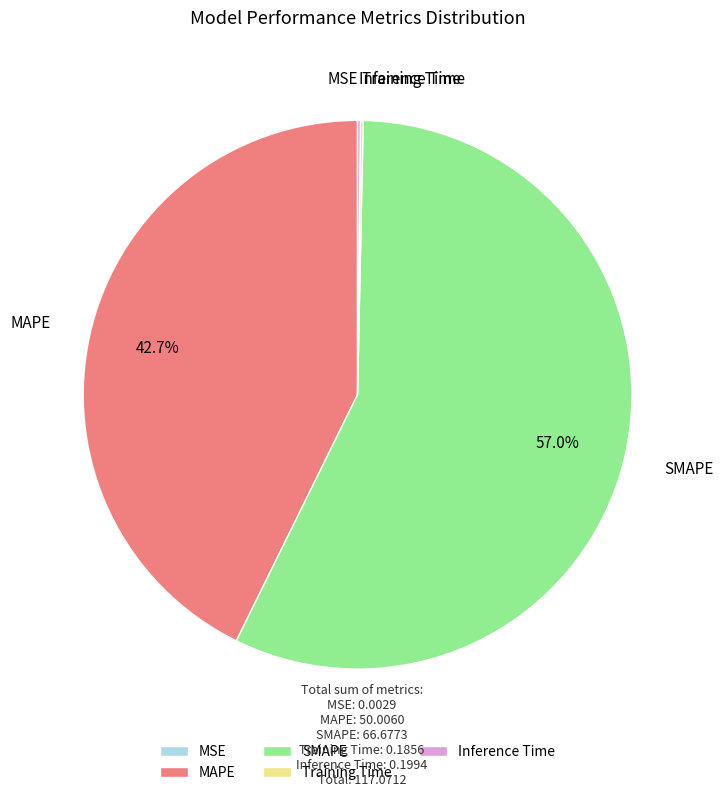

The MAPE slice represents 31% of the pie. True or false?

False